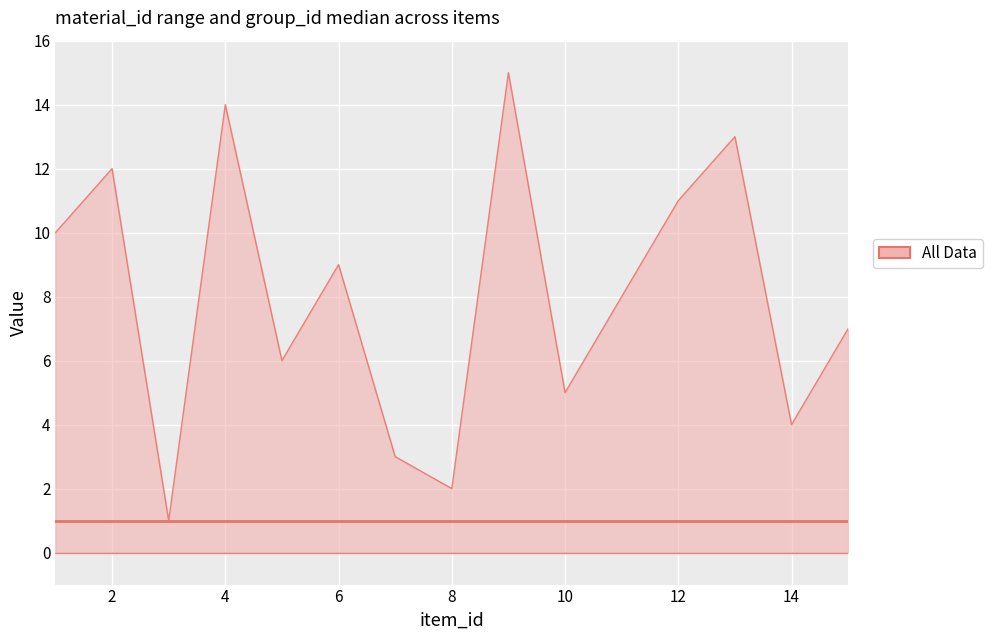

The group_id series shows 1 at 4. True or false?

True